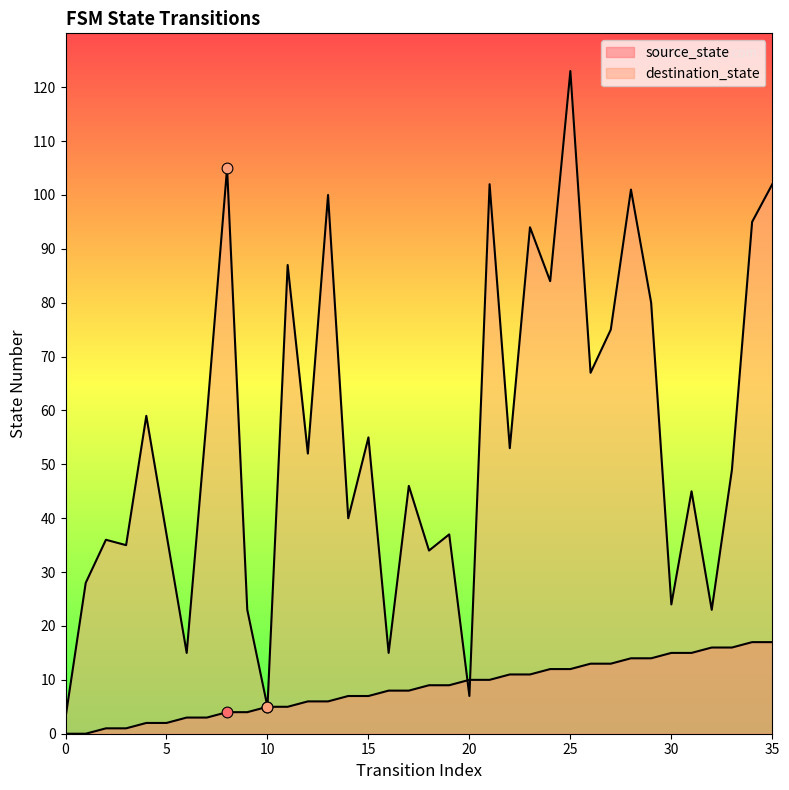

Which series has the widest spread of Y values?

destination_state